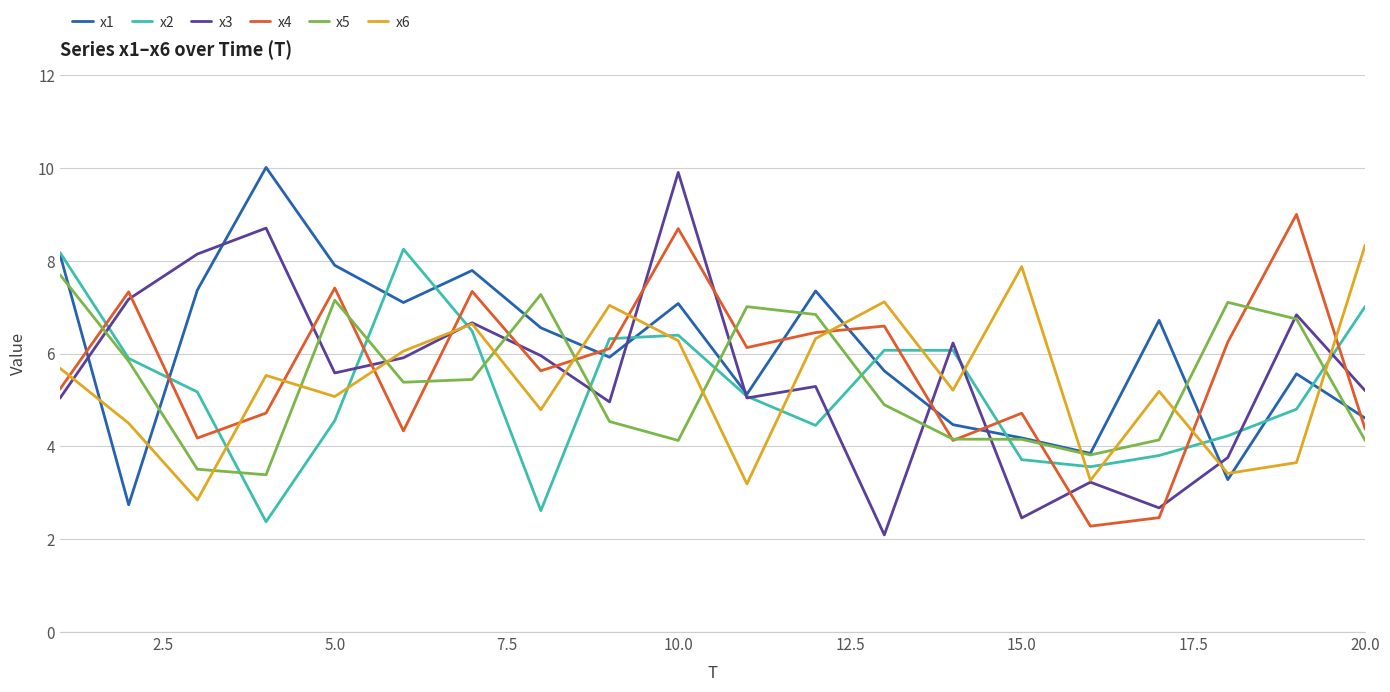

What is the lowest value of the x2 series?

2.4